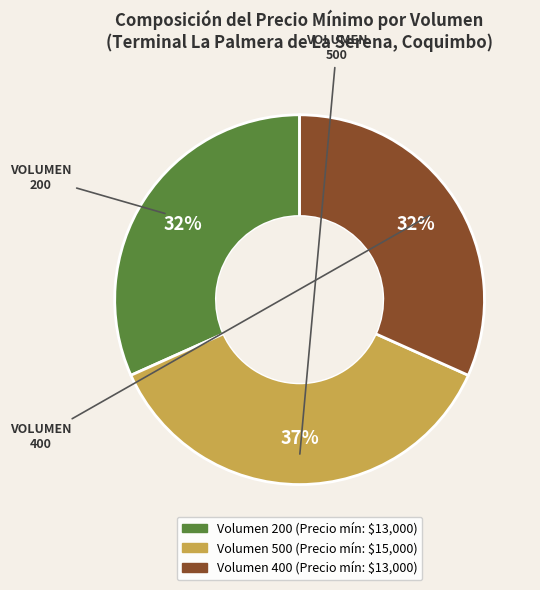

To the nearest percent, what is the difference between the largest and smallest slice percentages?

5%